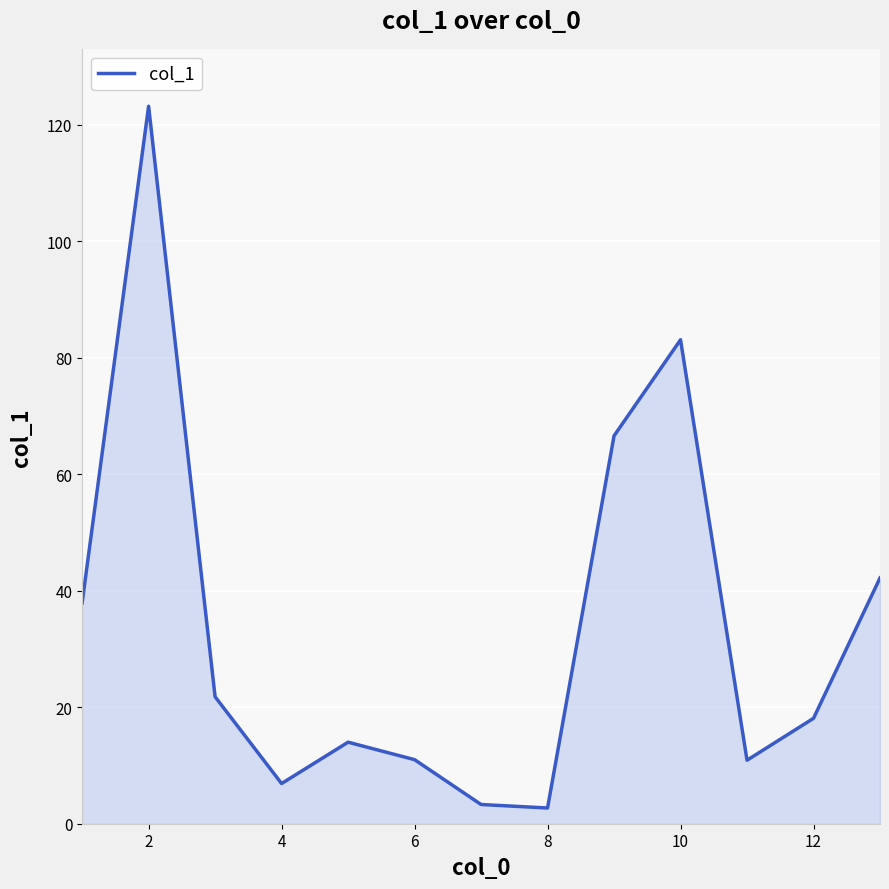

What is the minimum value shown in the chart?

2.7